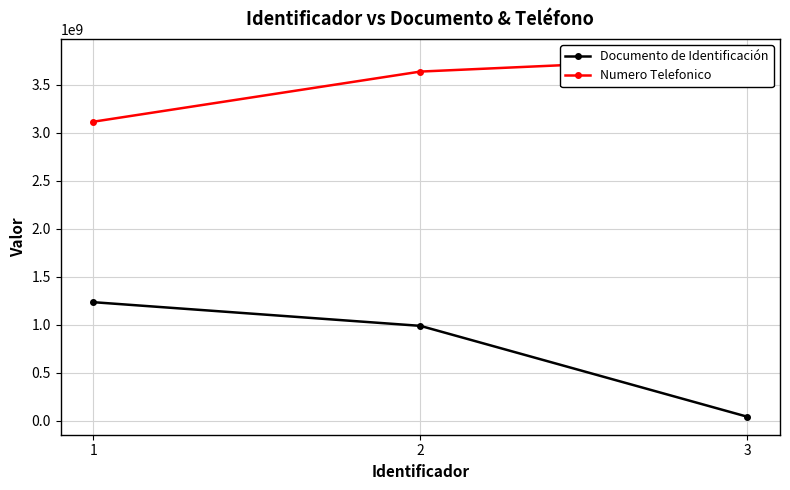

Which series has the widest spread of values?

Documento de Identificación